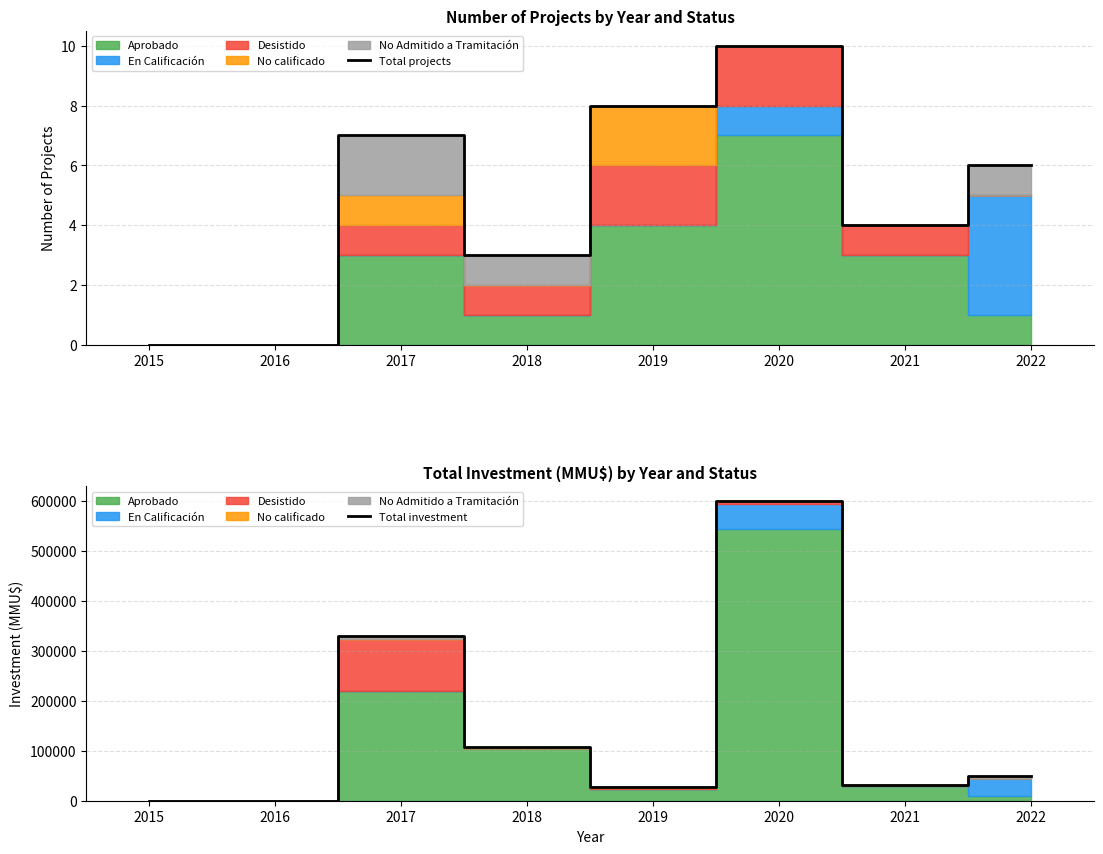

True or false: Total investment has more than 2 interior local peaks.

False